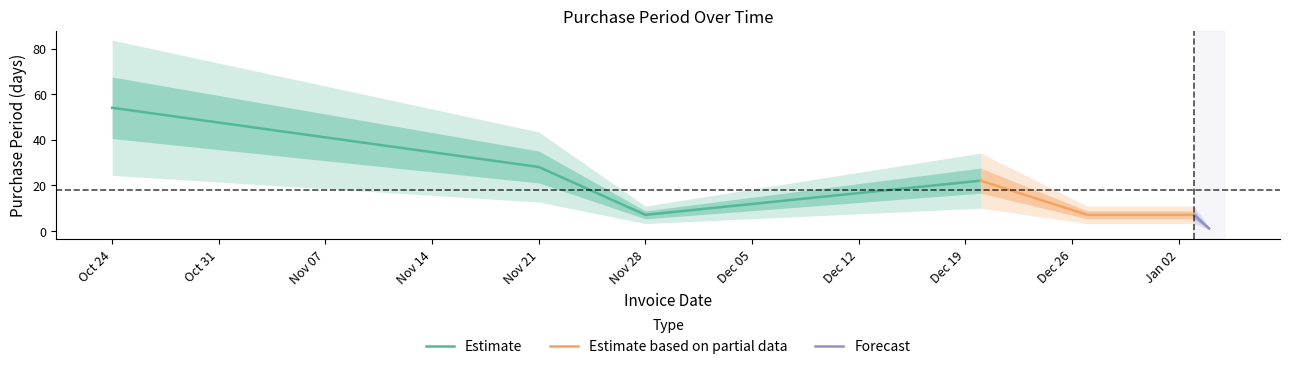

The value at 2016-12-27 is 7. True or false?

True